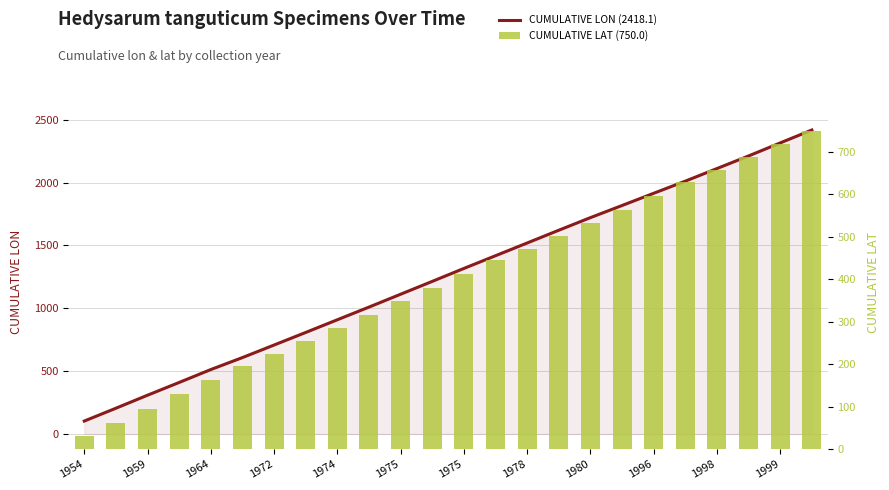

At how many categories does at least one series exceed 998?

15